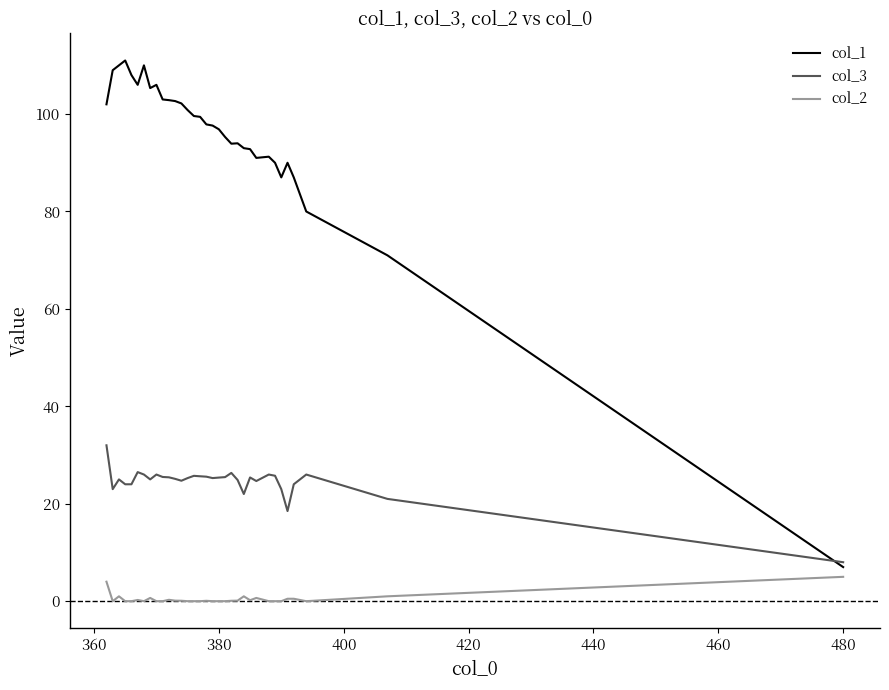

True or false: col_1 and col_2 intersect in this chart.

False